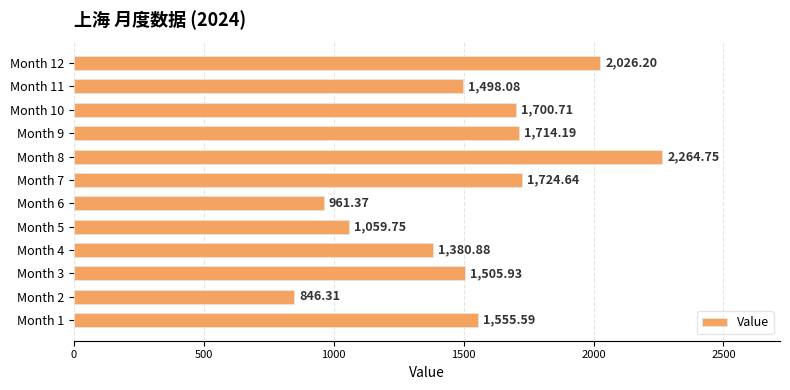

How many data points are less than 1555?

6